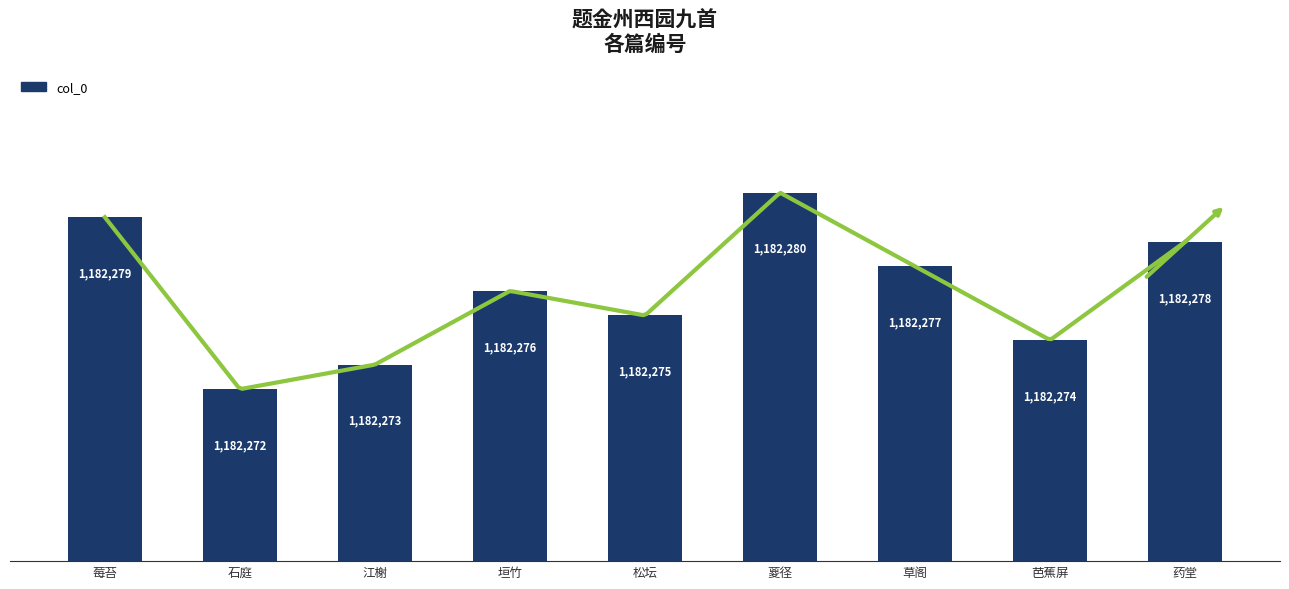

The value at 江榭 is 1182273. True or false?

True